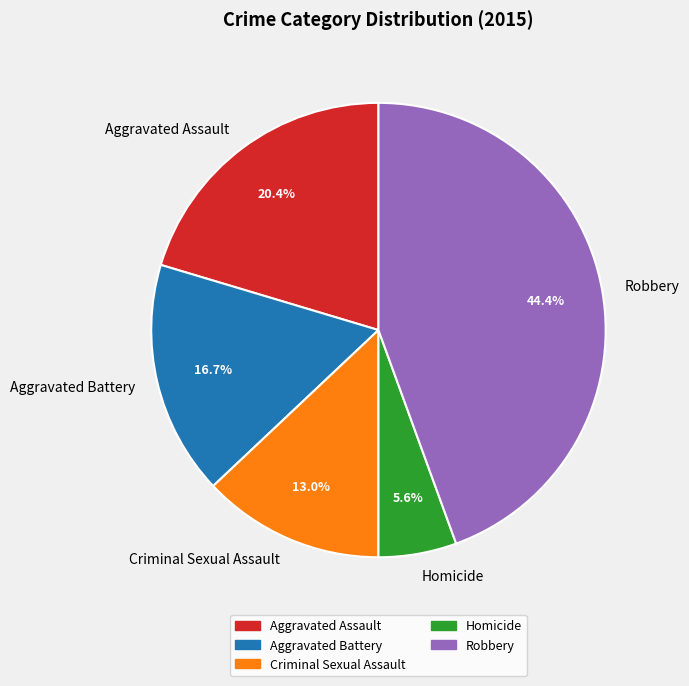

To the nearest percent, what is the combined percentage of Aggravated Assault and Homicide?

26%